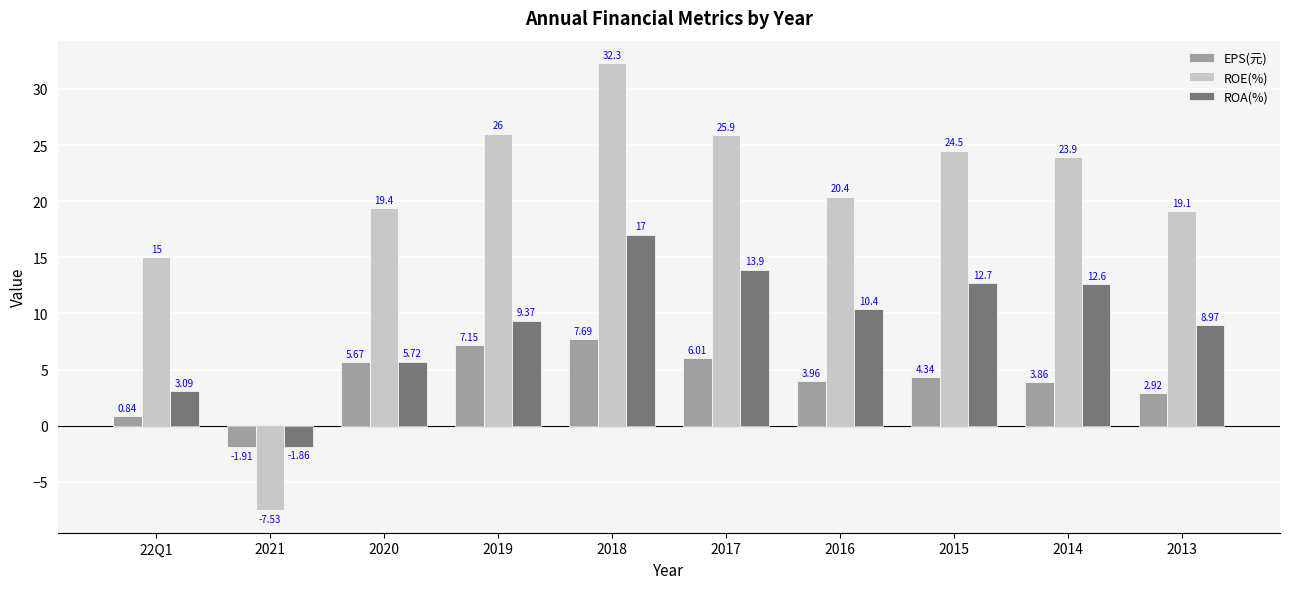

Count the number of data series in this chart.

3